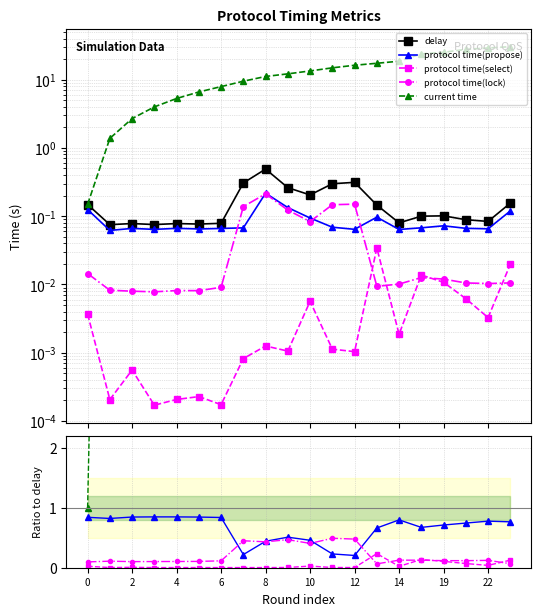

Is it true that protocol time(lock) equals 0.2 at 10?

False